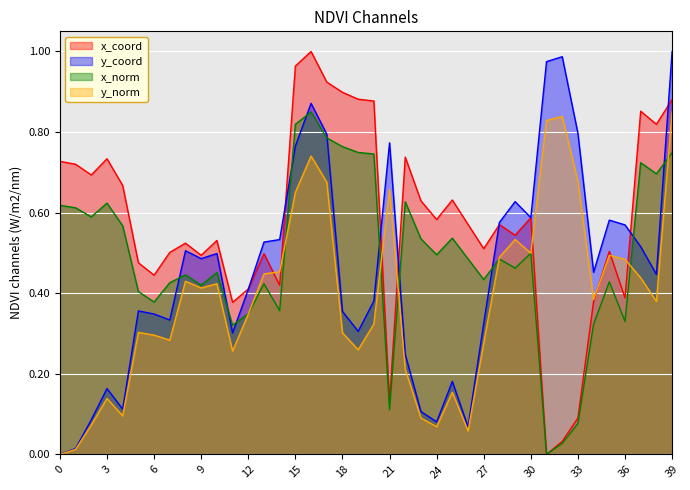

In y, how many points are lower than both neighbors (excluding endpoints)?

10